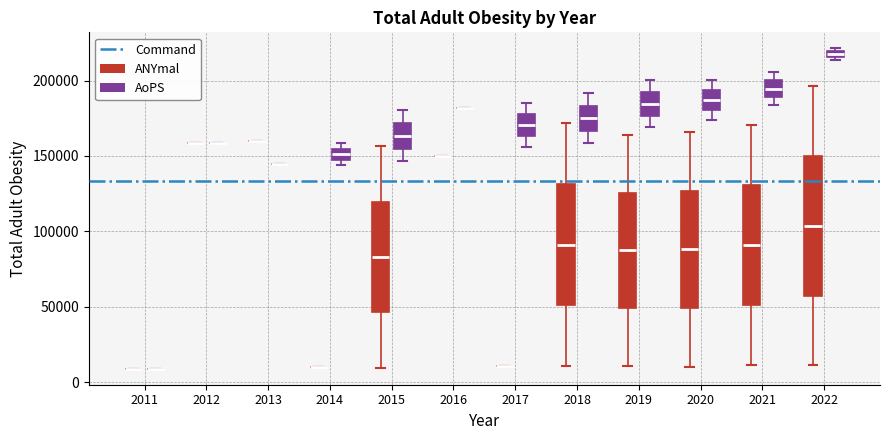

Comparing the boxes themselves (not the whiskers), which one is the tallest?

2022 (ANYmal)